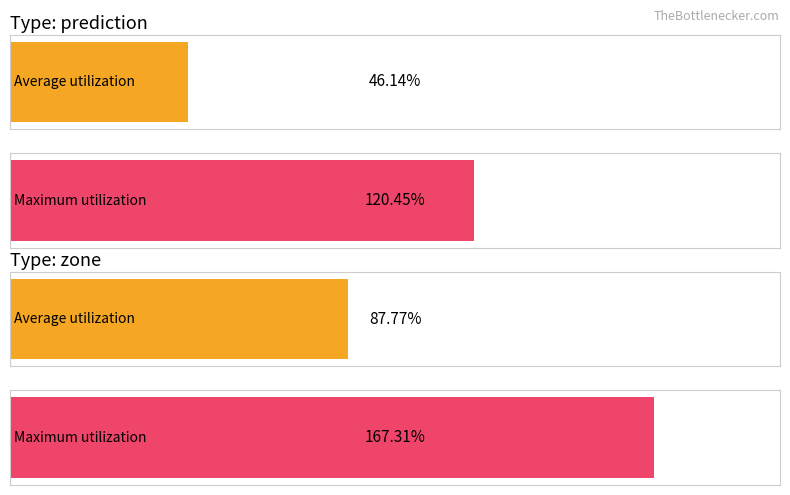

Rank the series by their average value, from highest to lowest.

Maximum utilization, Average utilization